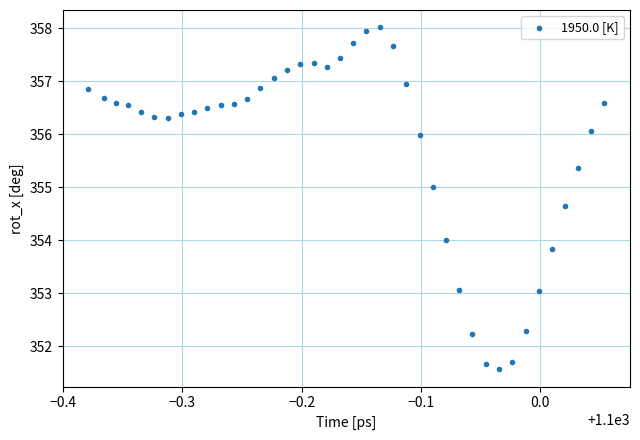

What is the range of X values (max minus min)?

0.4